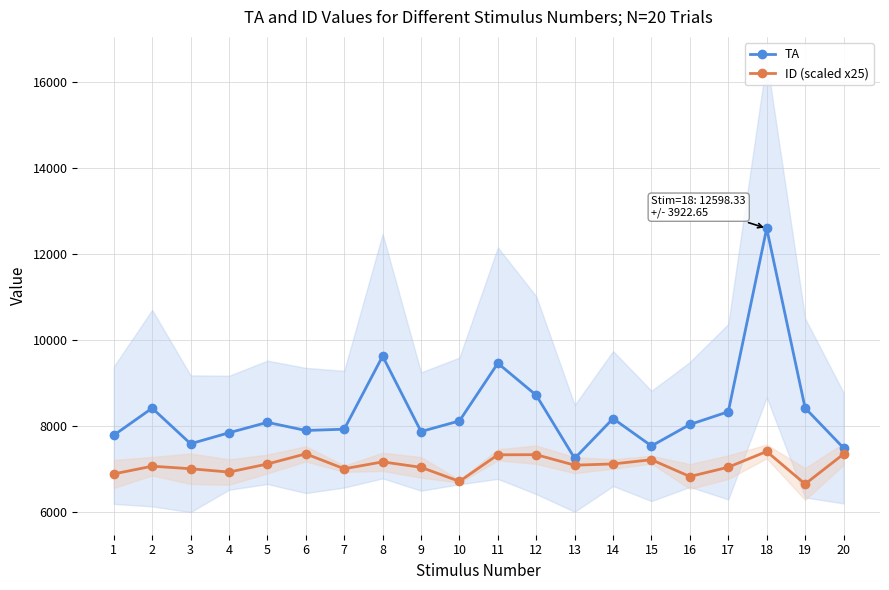

How many series are shown in this chart?

2